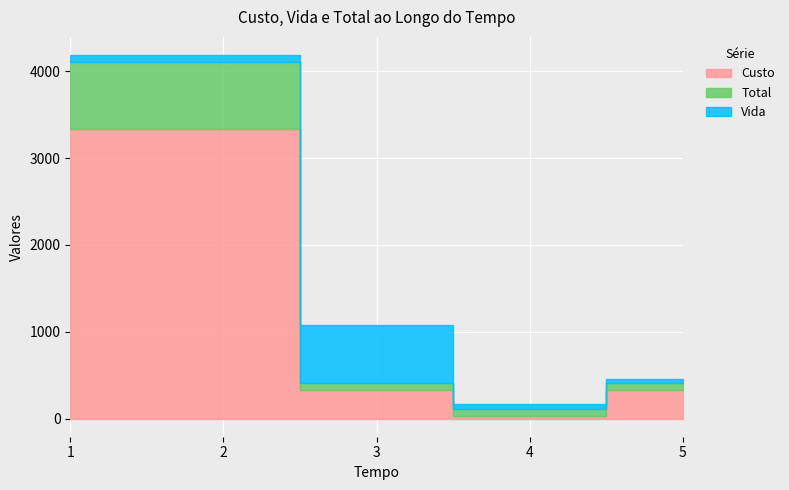

Which series has the largest range (max minus min)?

Custo